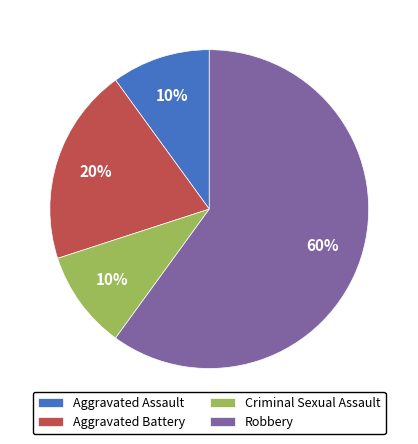

How many segments does this pie chart have?

4